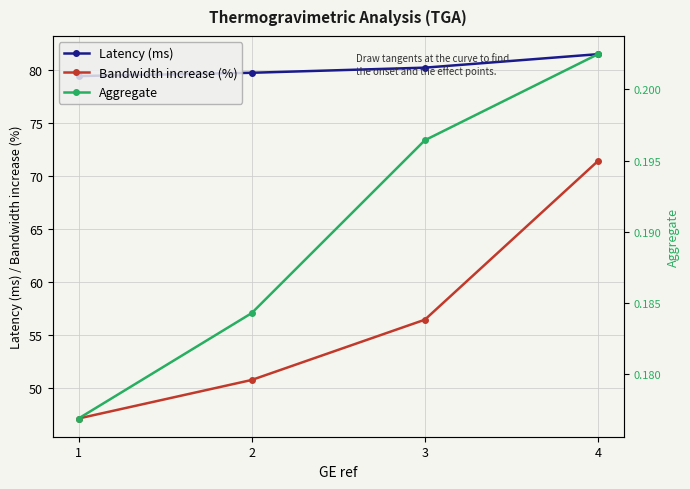

The Bandwidth increase (%) series shows 71.4 at 4. True or false?

True